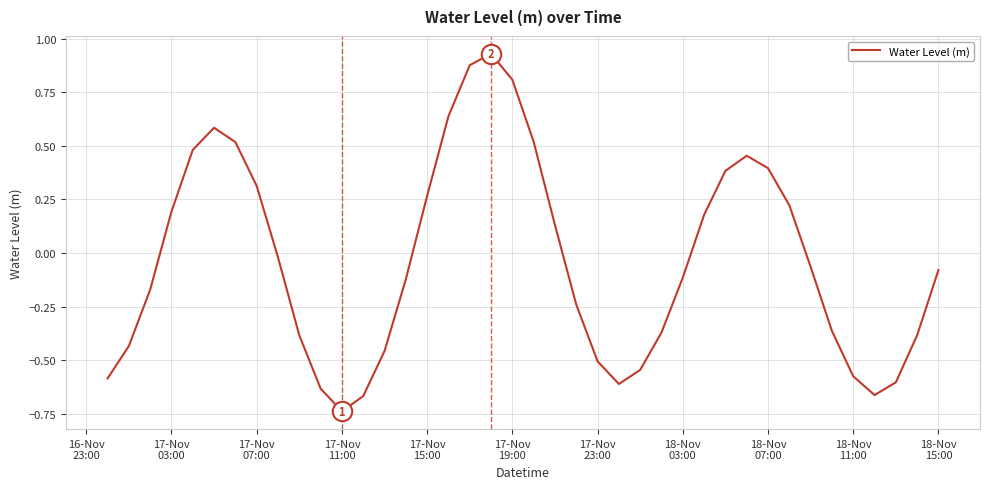

What is the difference between the maximum and minimum values?

1.7